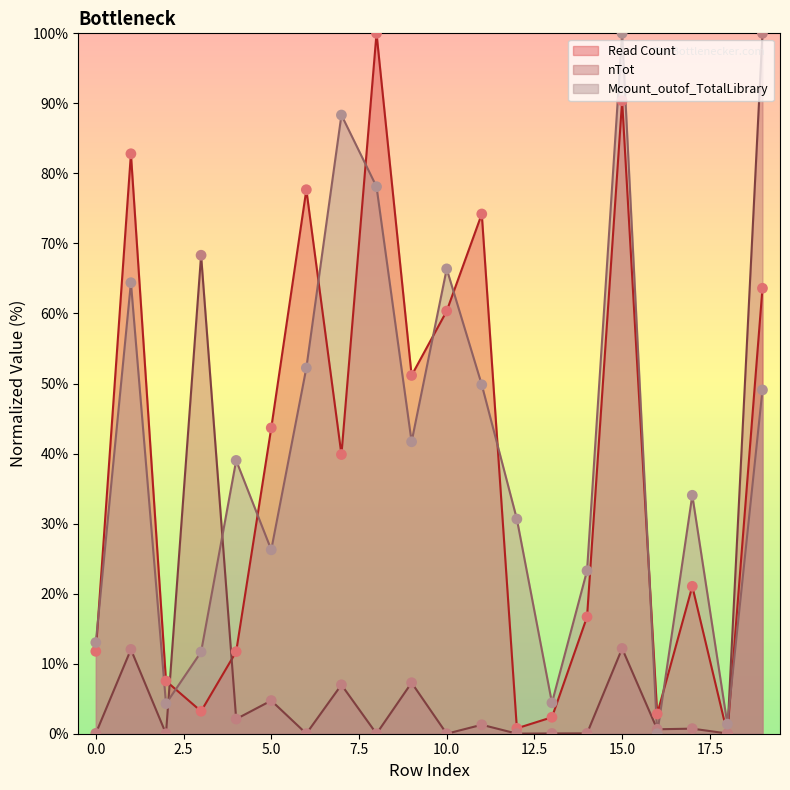

Which series has the largest total across all categories?

Mcount_outof_TotalLibrary